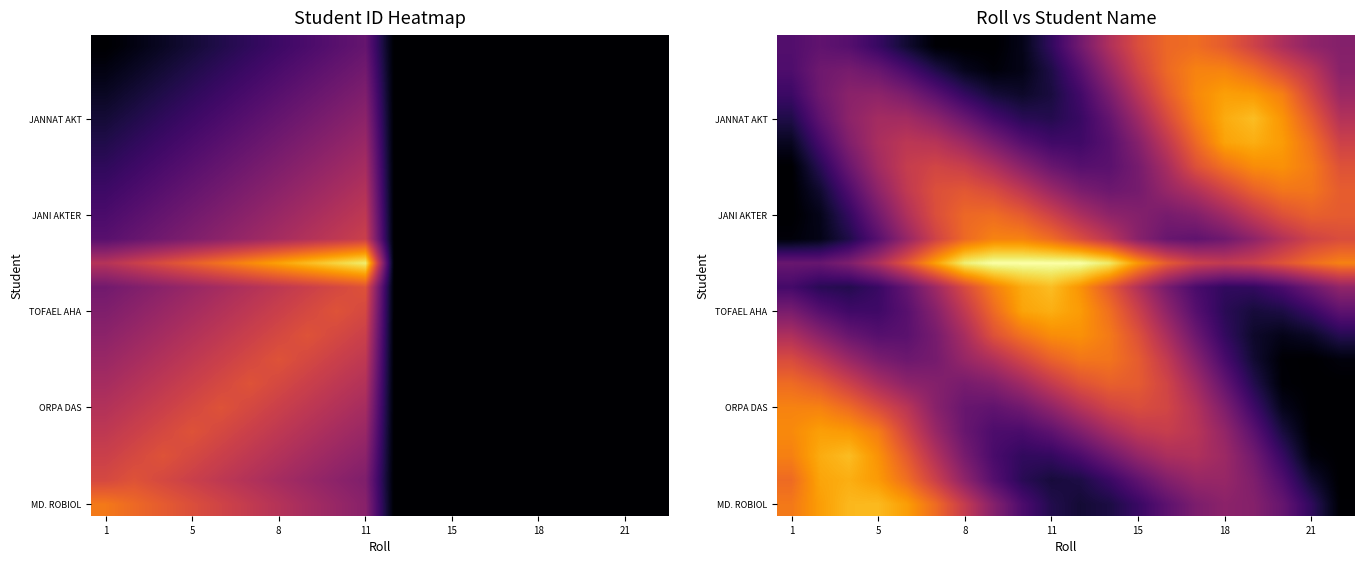

How many data points does each series have?

20